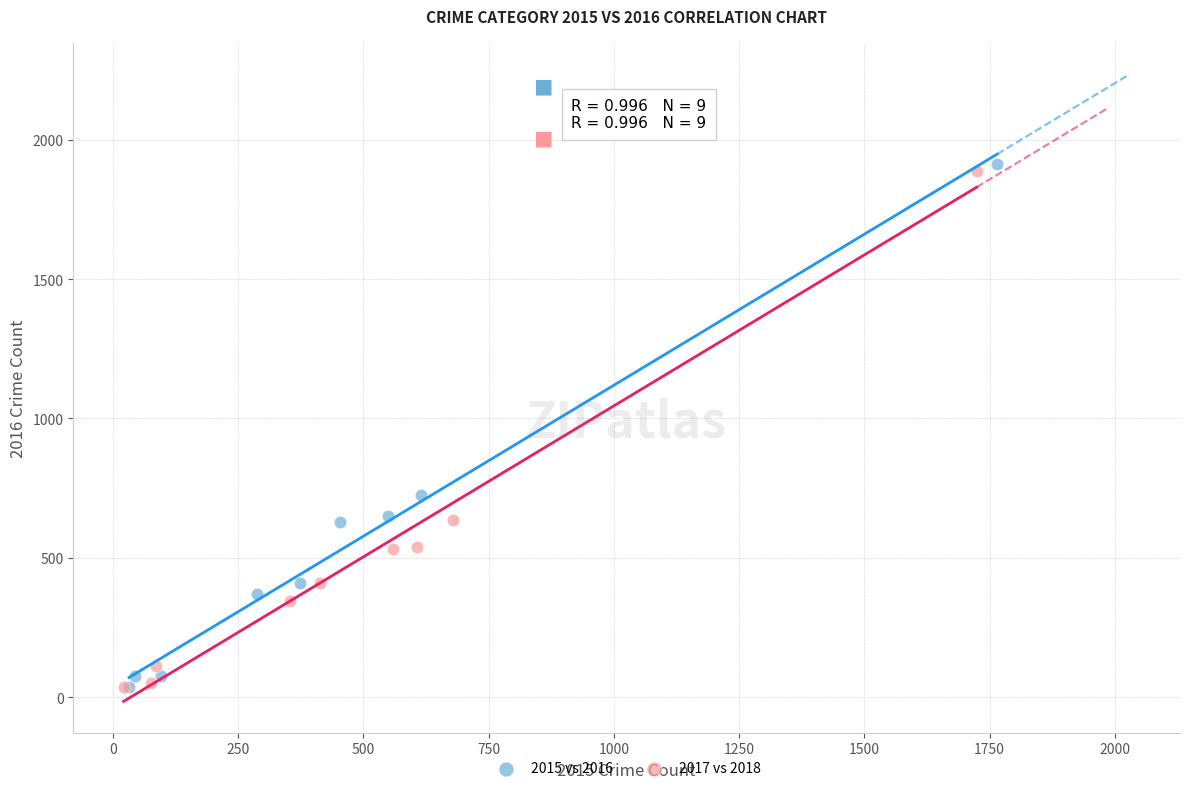

Which series has the largest Y range (max minus min)?

2015 vs 2016